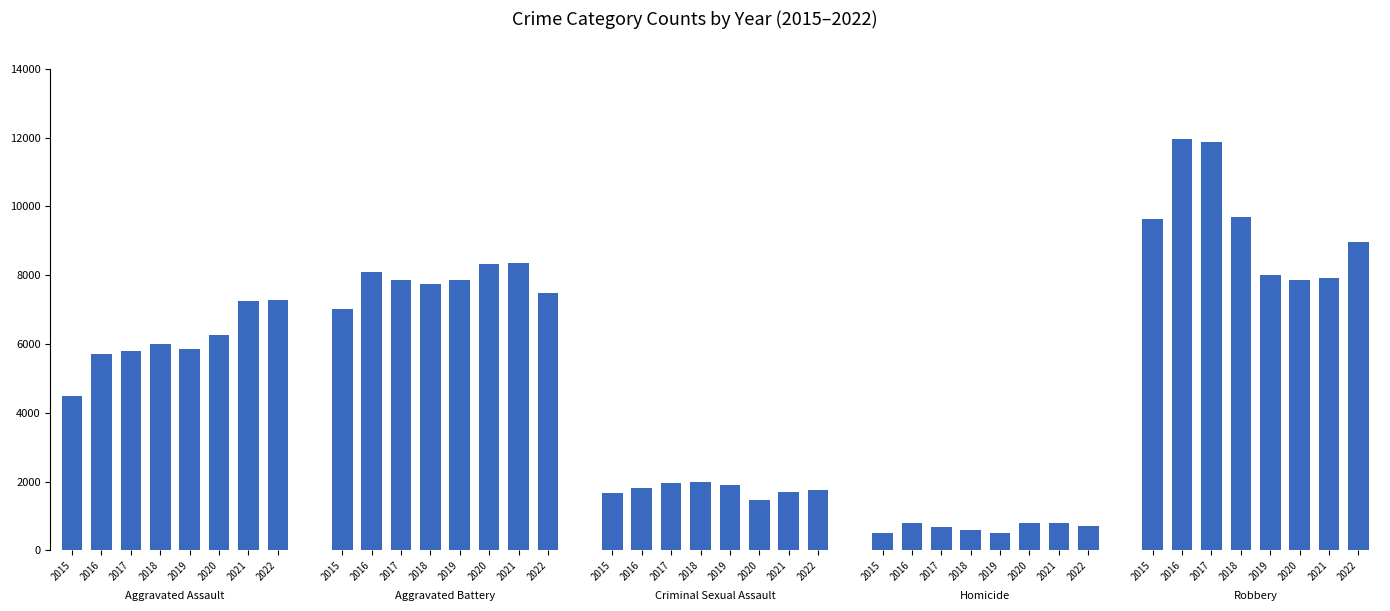

At which category is the sum across all series the highest?

2016